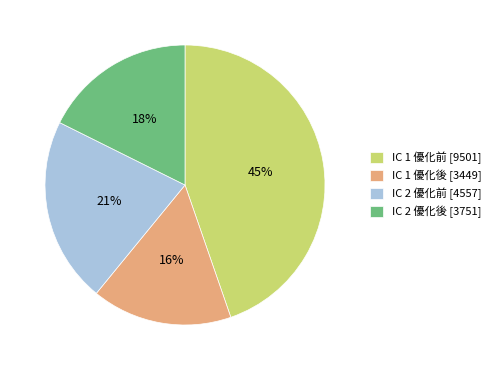

To the nearest percent, what percentage of the pie is IC 1 優化前?

45%